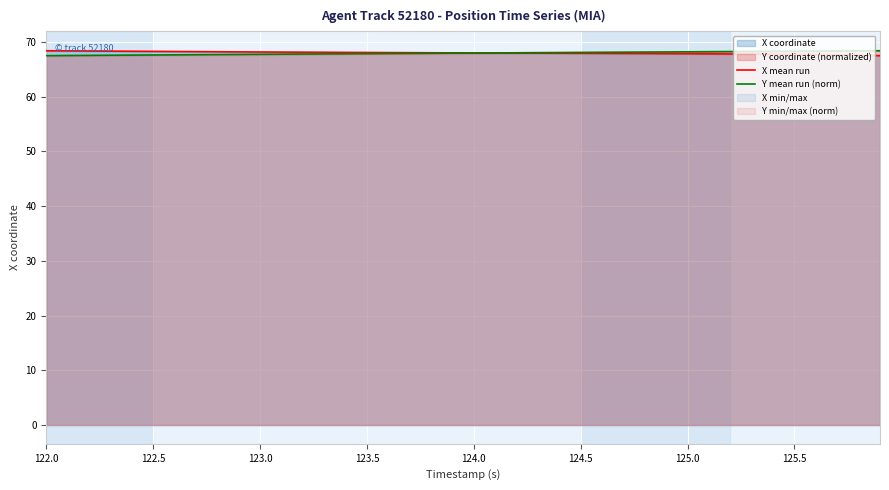

At how many categories does at least one series exceed 67?

40